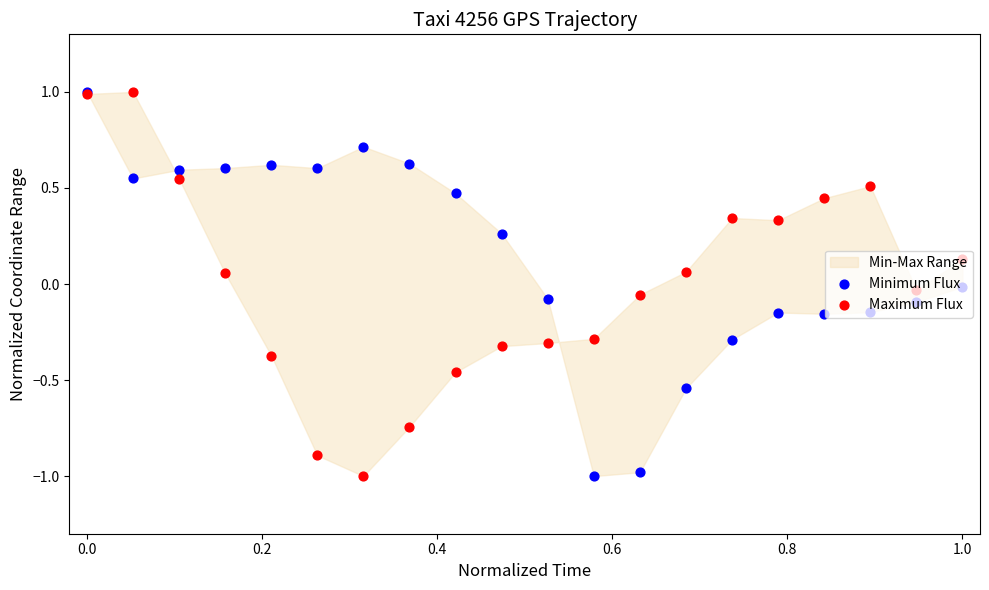

Which series has the widest spread of Y values?

Minimum Flux